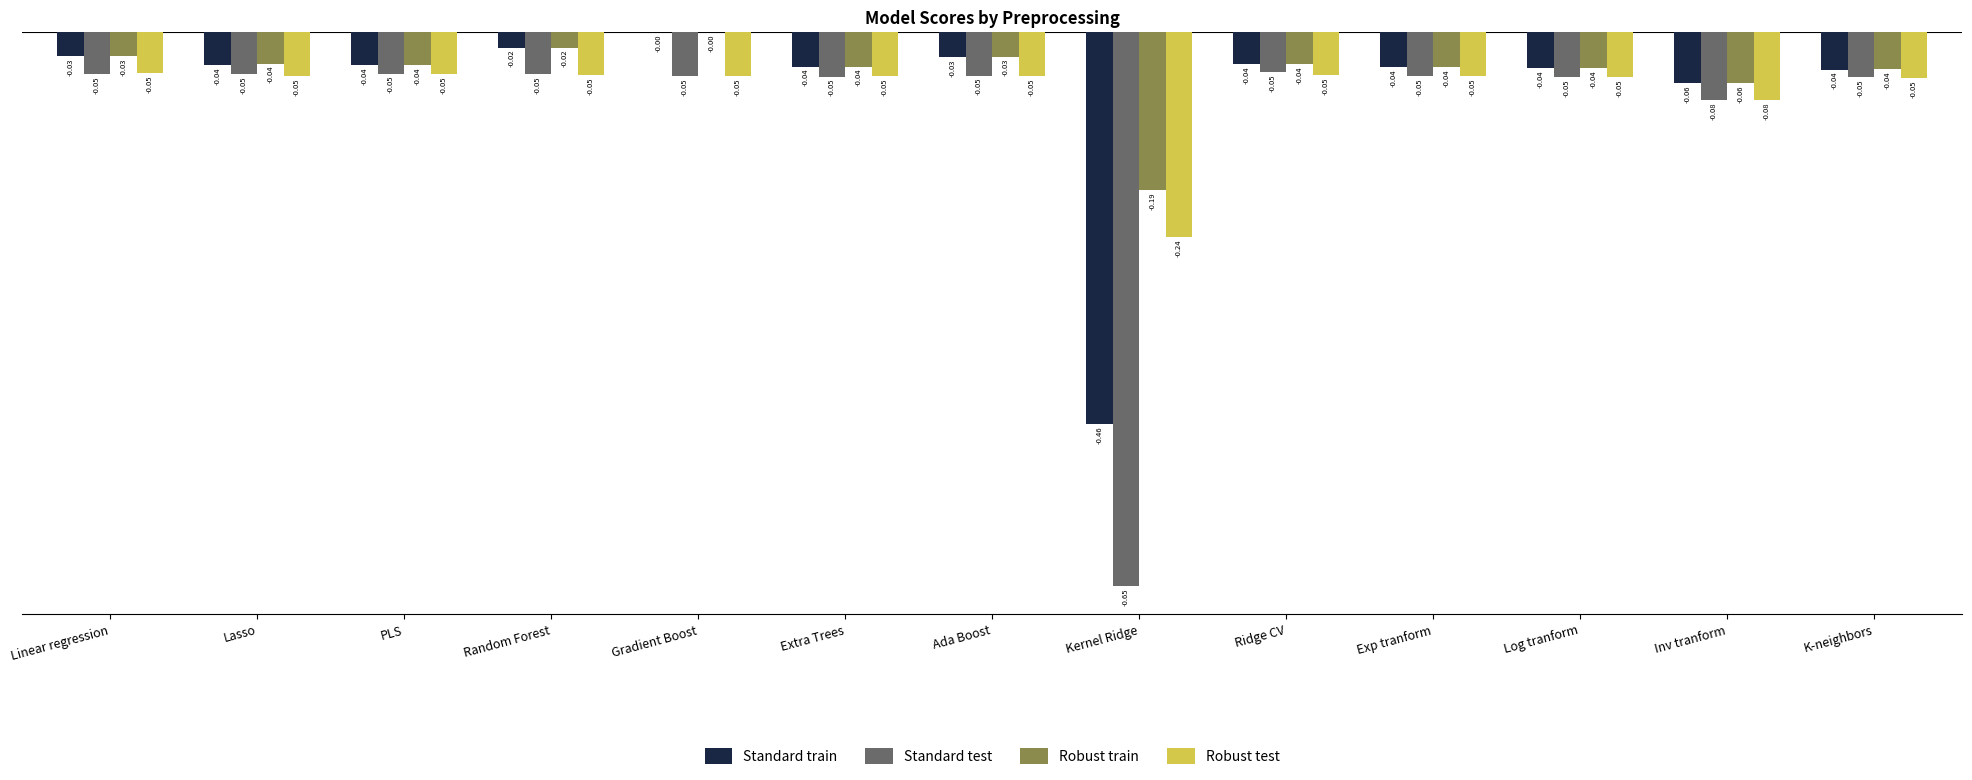

Which series has the largest total across all categories?

Robust train